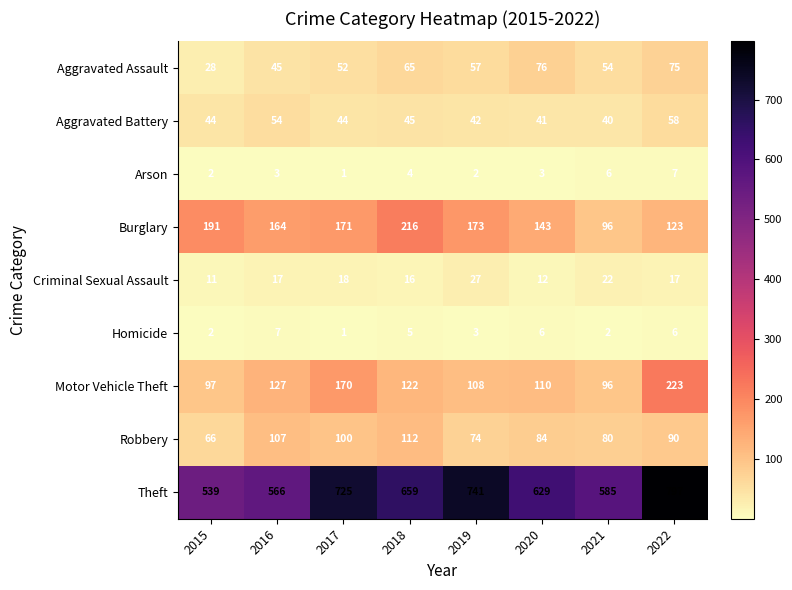

Which category has the lowest value in the Motor Vehicle Theft series?

2021